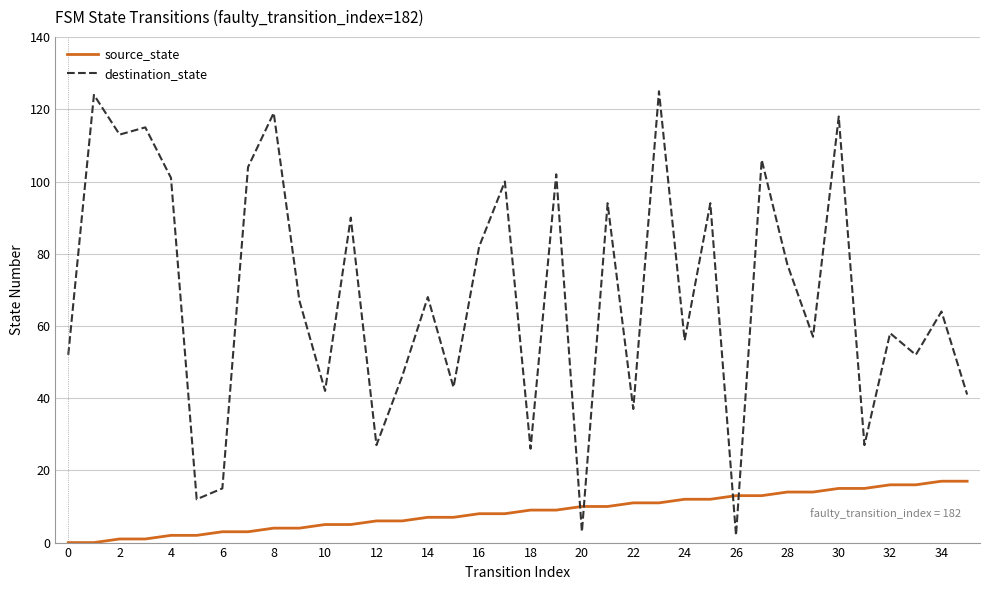

Which series has the largest total across all categories?

destination_state